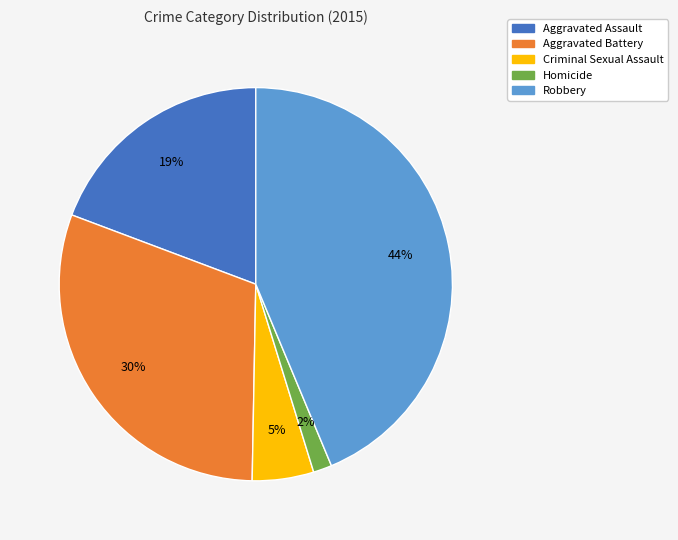

Rank the categories by value from highest to lowest.

Robbery, Aggravated Battery, Aggravated Assault, Criminal Sexual Assault, Homicide